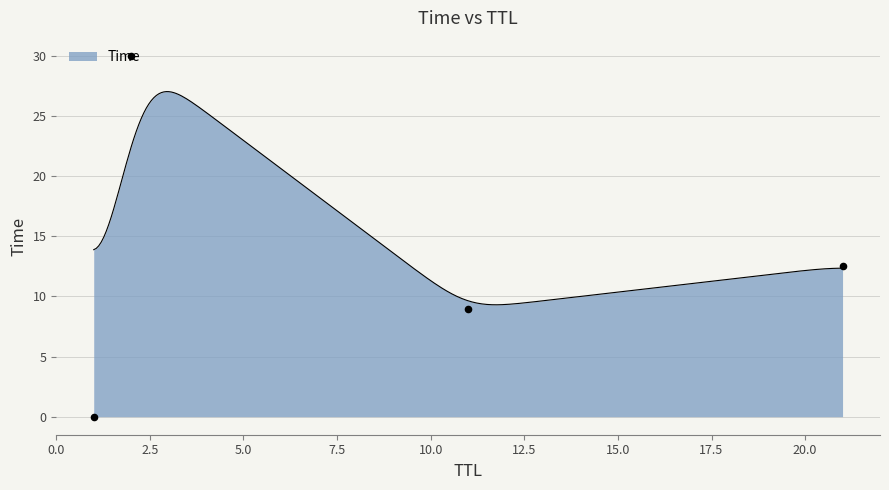

Which has a higher value, 2 or 11?

2